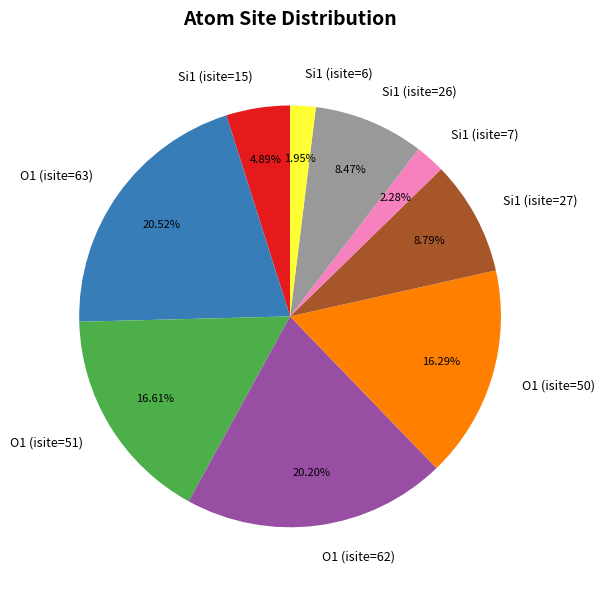

To the nearest percent, what is the difference between the largest and smallest slice percentages?

19%